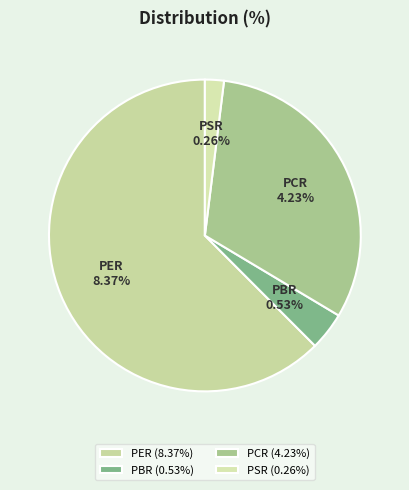

How many slices are in this pie chart?

4